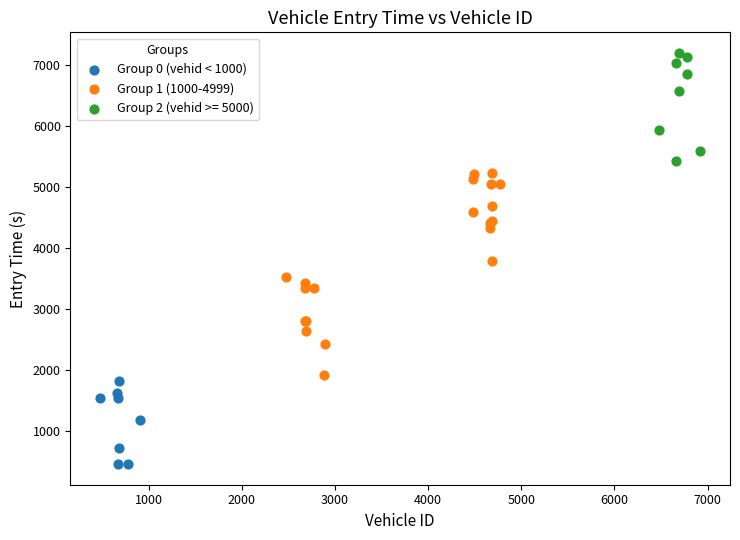

Which series reaches the minimum Y coordinate?

Group 0 (vehid < 1000)